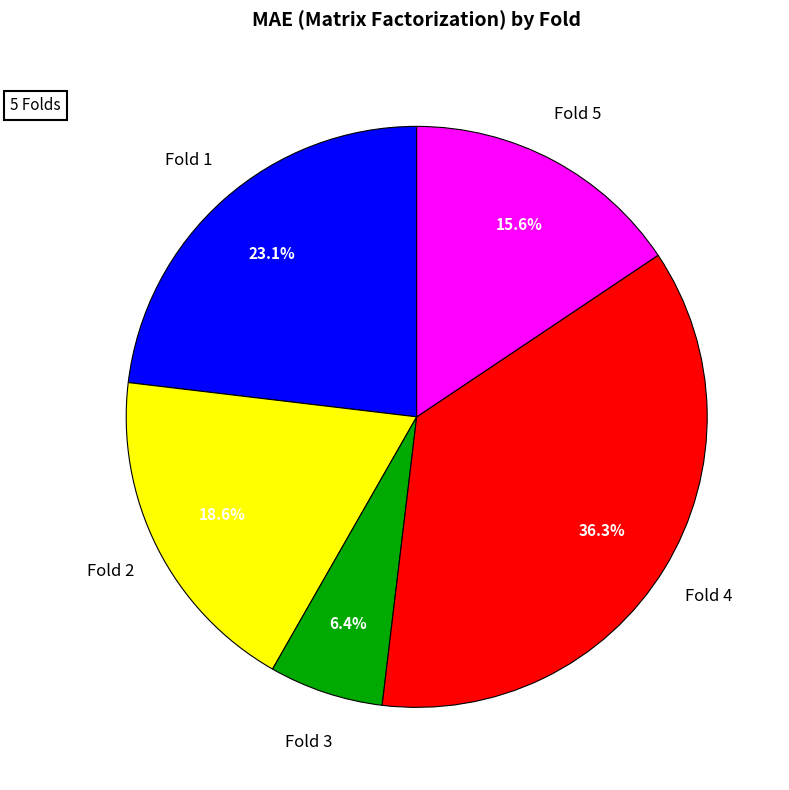

Is there a majority slice in this chart?

No